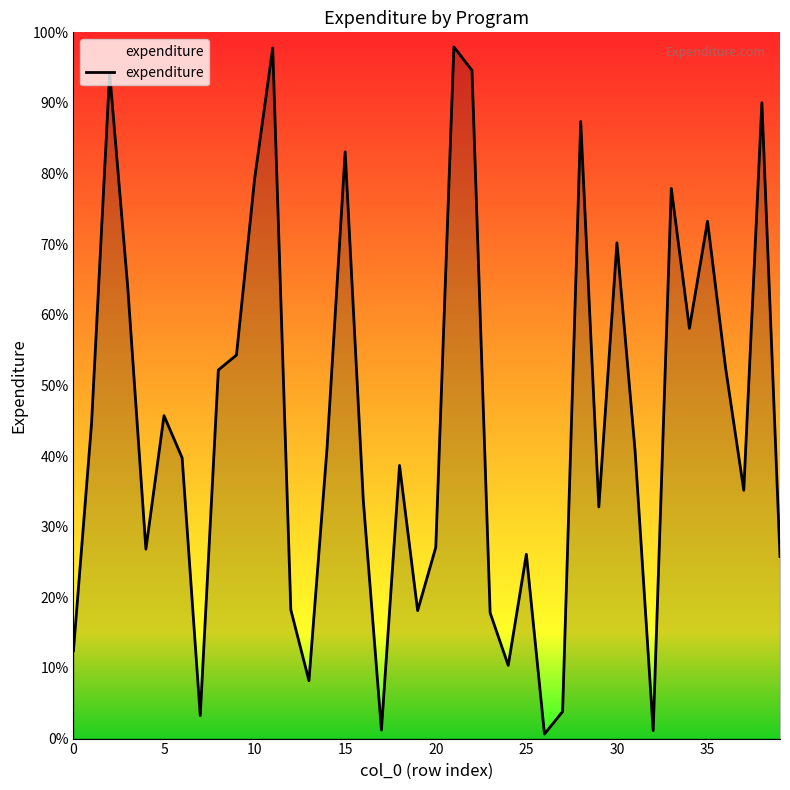

What is the difference between the maximum and minimum values?

97.3